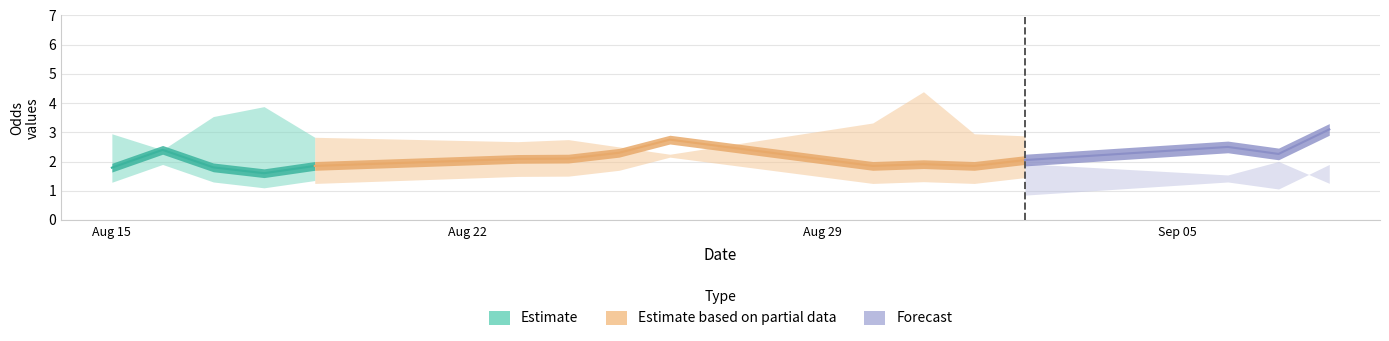

The Odd_A_FT series shows 6.4 at 4. True or false?

False